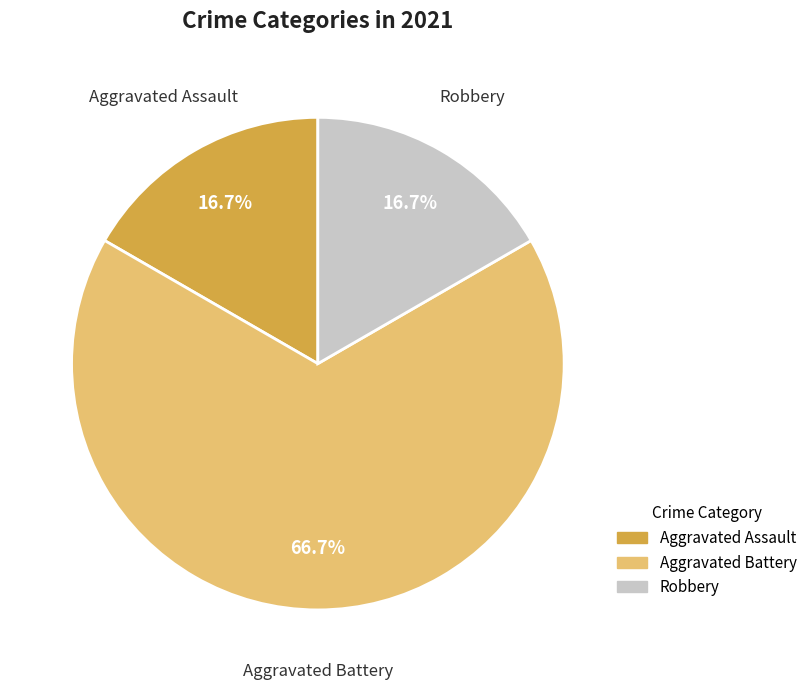

How many slices are in this pie chart?

3